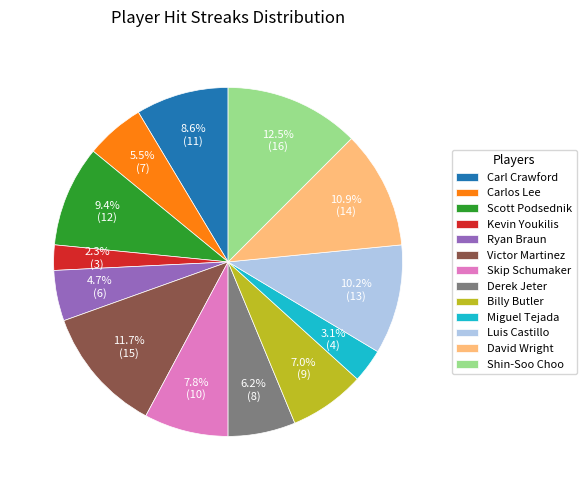

To the nearest percent, what is the combined percentage of Carl Crawford and Skip Schumaker?

16%